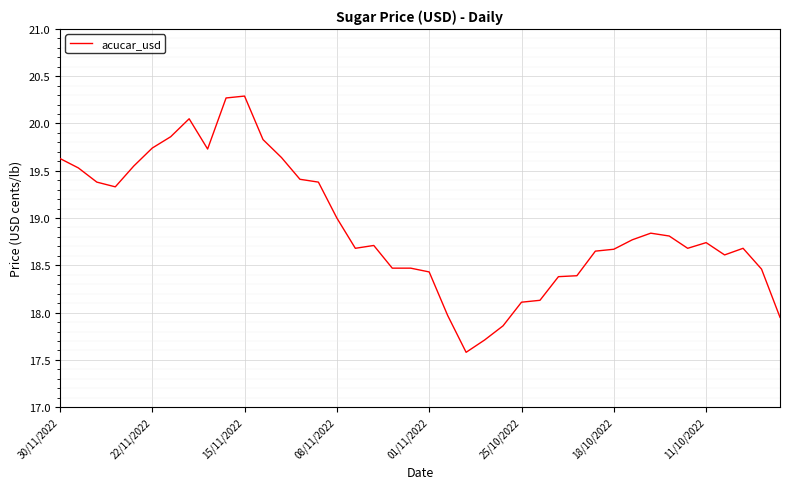

What is the smallest value displayed?

17.6